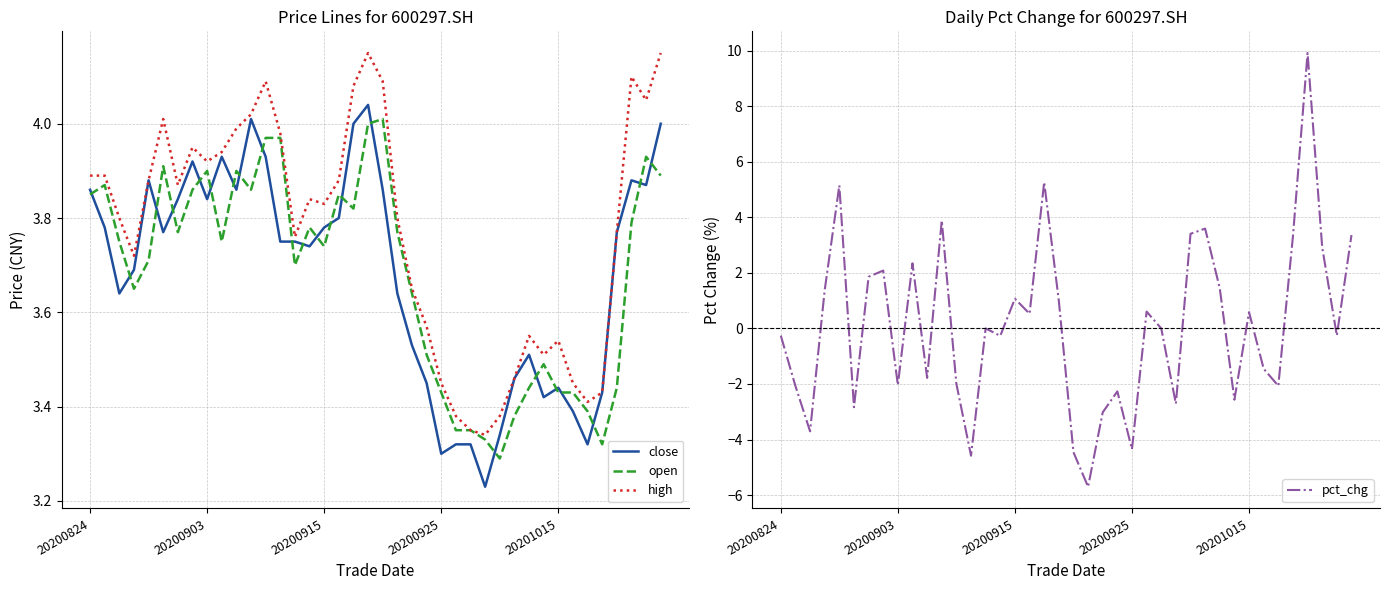

The pct_chg series shows -2.0 at 20200903. True or false?

True